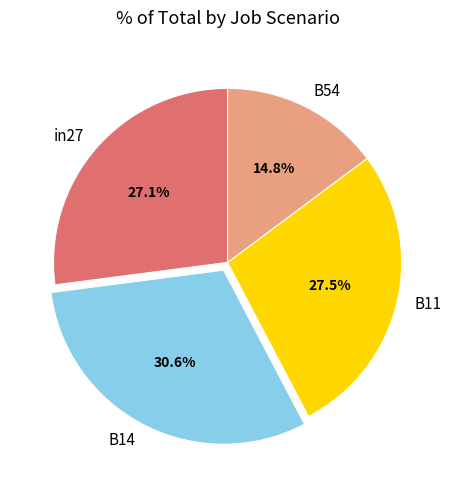

Does any single category account for the majority?

No